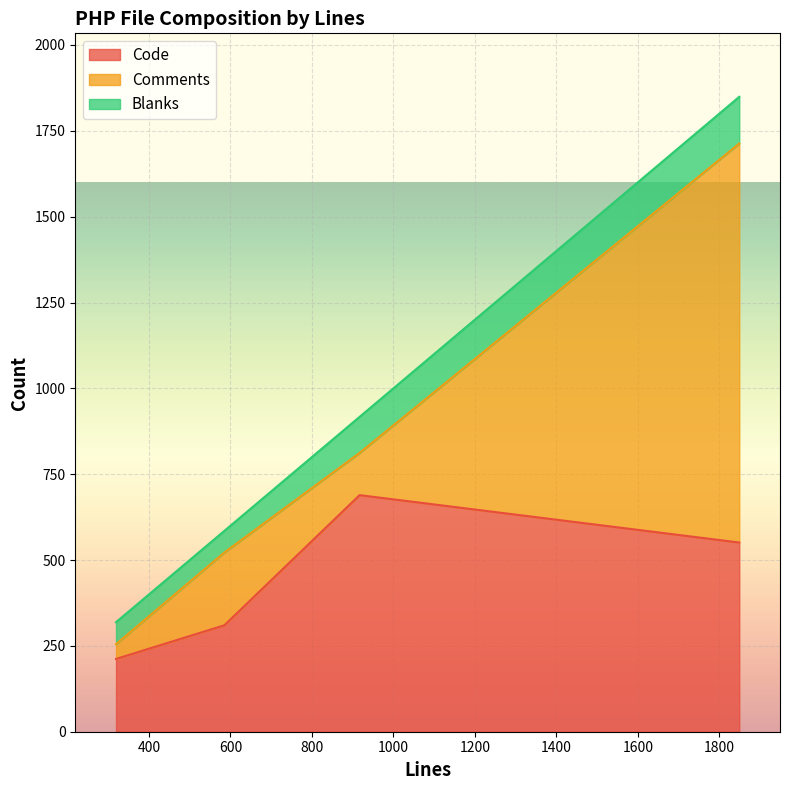

How many data points in Comments are above 212?

1